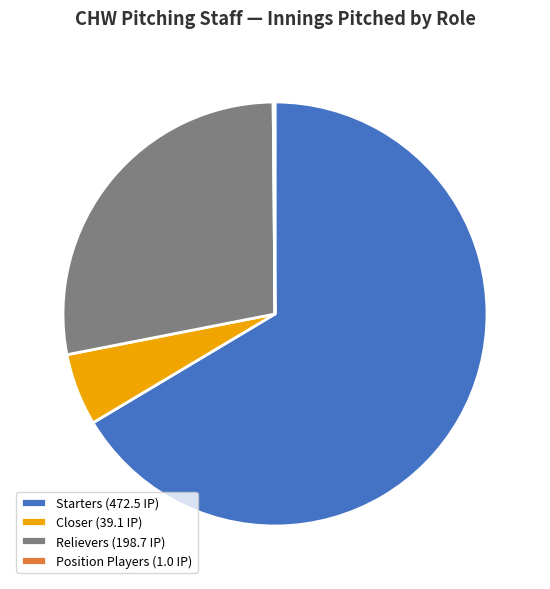

Do Starters (472.5 IP) and Closer (39.1 IP) together represent more than half of the pie?

Yes